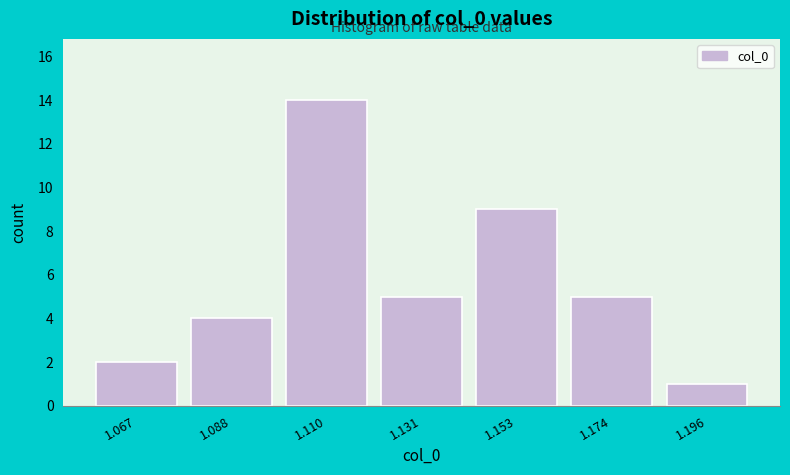

Reading left to right, extract all data points from this chart.

1.067=2	1.088=4	1.110=14	1.131=5	1.153=9	1.174=5	1.196=1